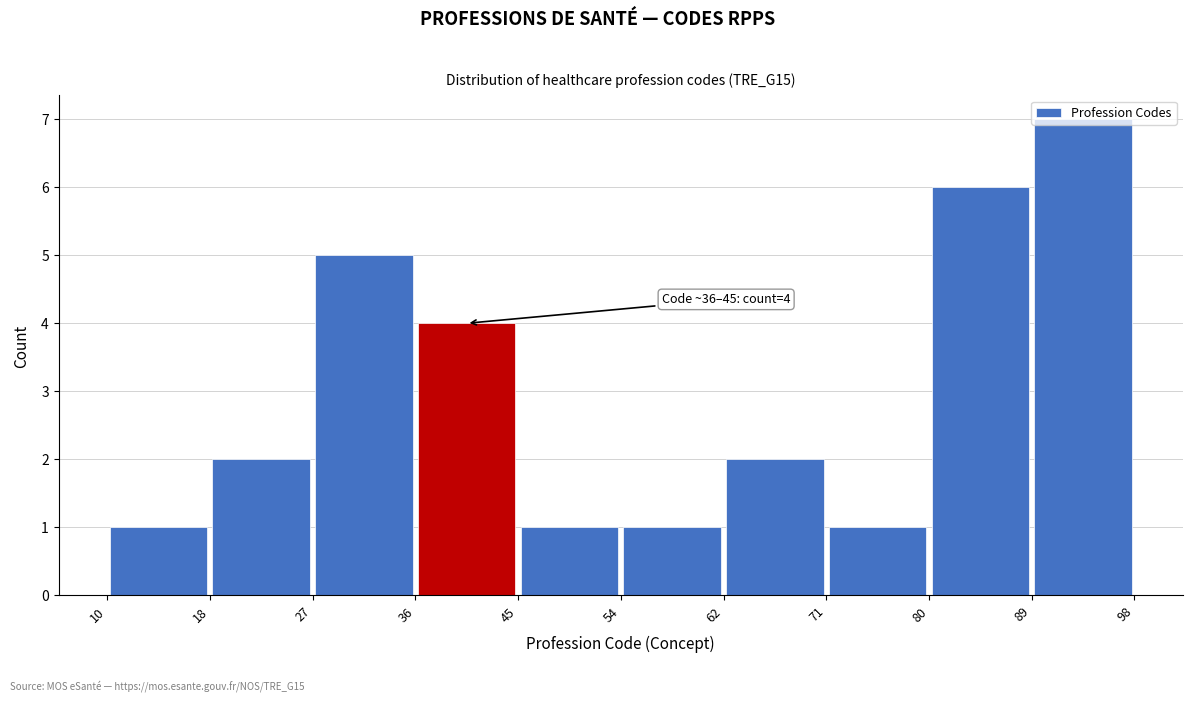

Which range on the x-axis has the tallest bar?

89 to 98